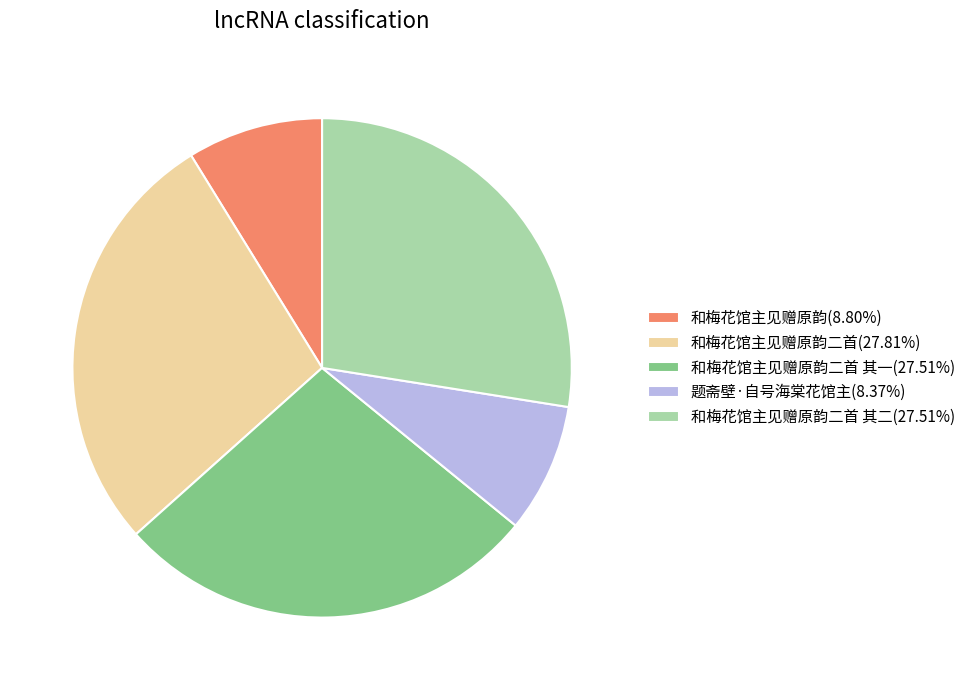

What is the ratio of the value at 和梅花馆主见赠原韵二首 其一(27.51%) to the value at 和梅花馆主见赠原韵二首 其二(27.51%)?

1.0